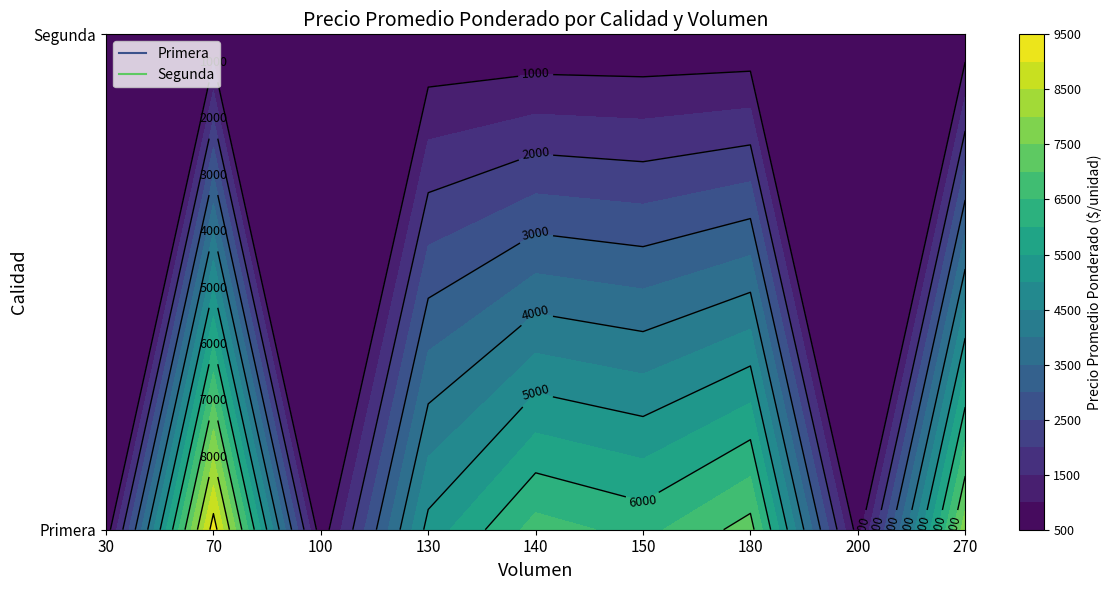

Reading left to right, transcribe all the data shown in this chart.

650	9286	650	5192	6714	6333	7222	750	7778	500	500	500	500	500	500	500	600	600